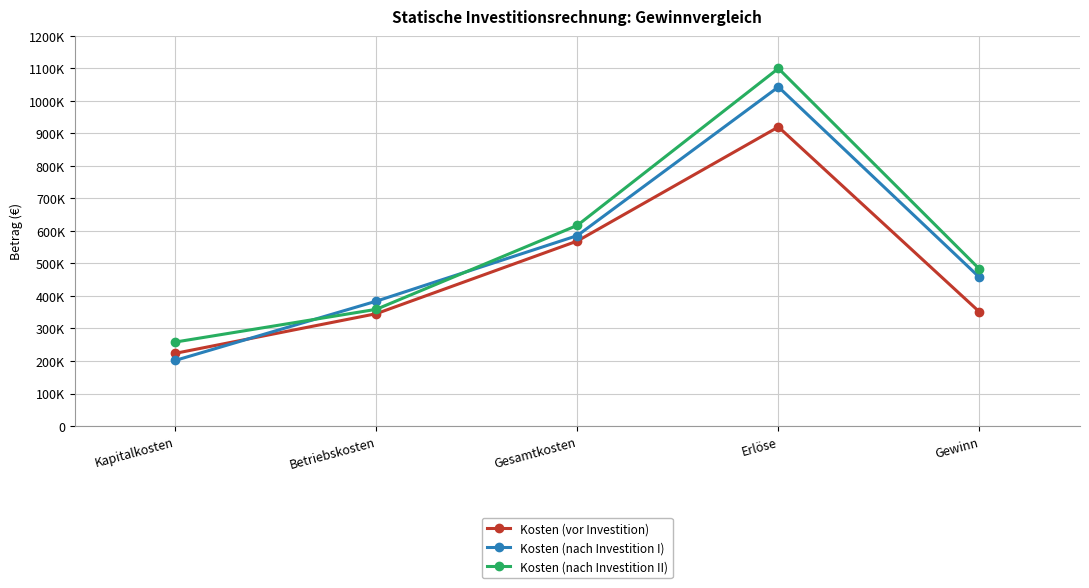

The value of Kosten (nach Investition I) at Kapitalkosten is 121249. True or false?

False